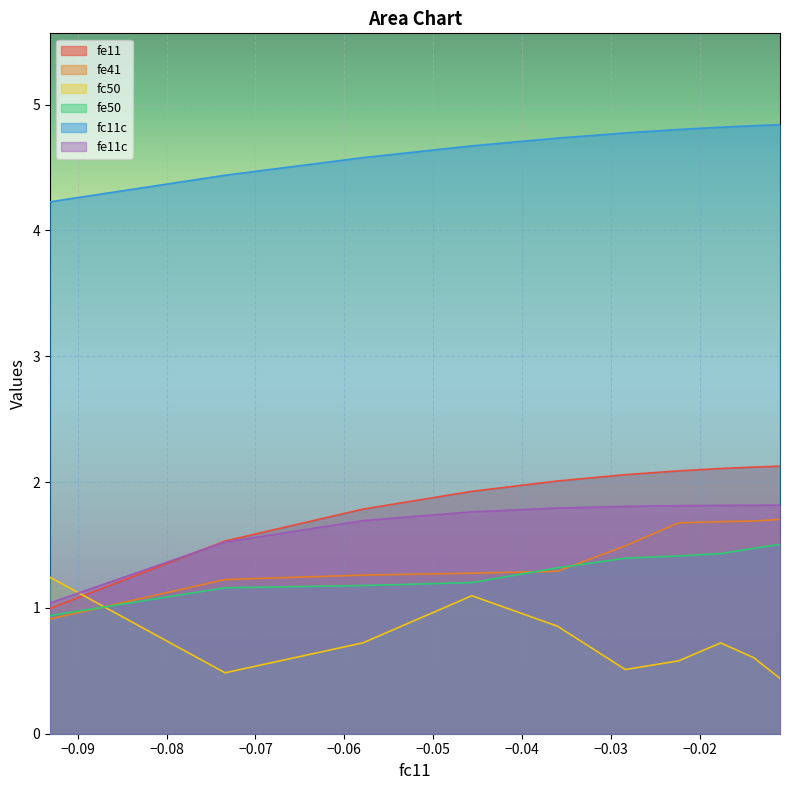

How many lines are shown in the chart?

6